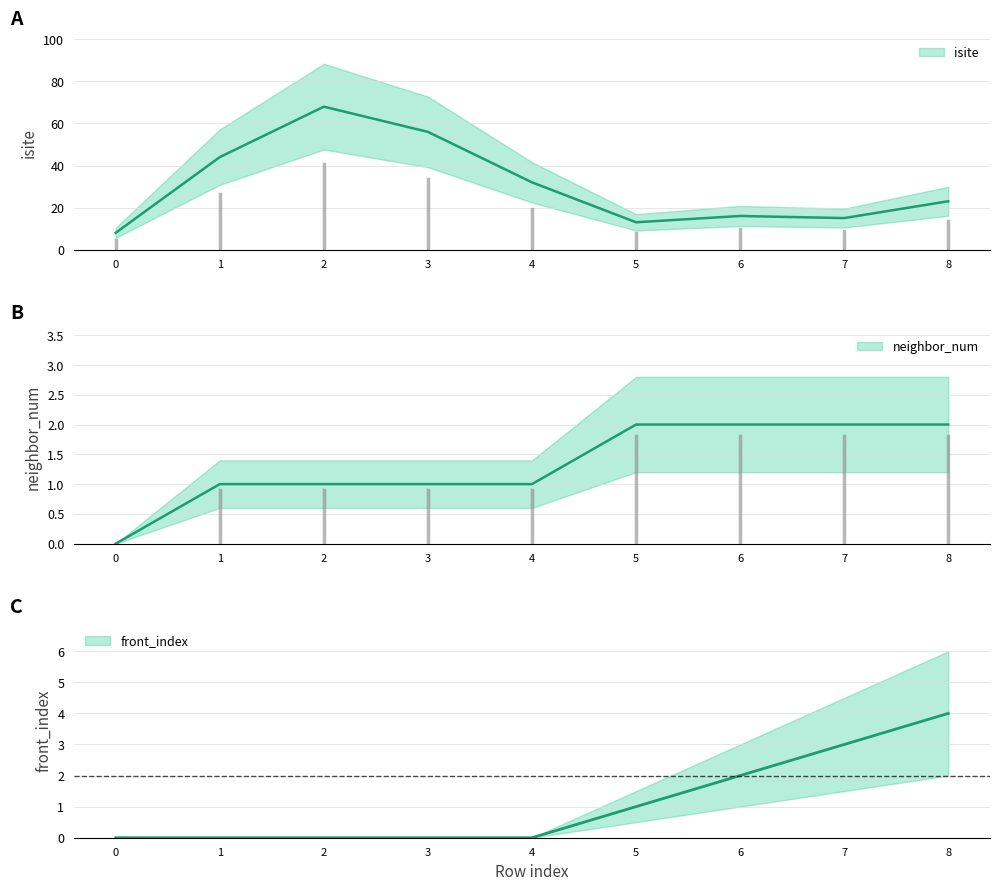

What are all the series names shown in the legend?

isite, neighbor_num, front_index